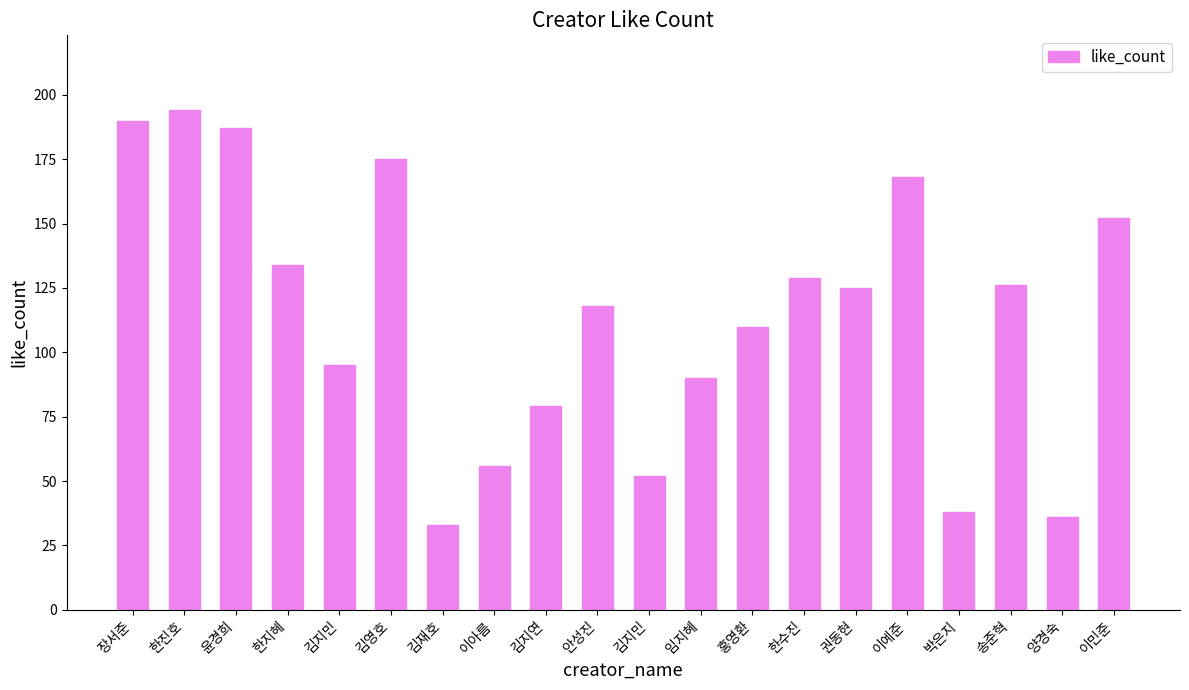

How many values are below 125?

10